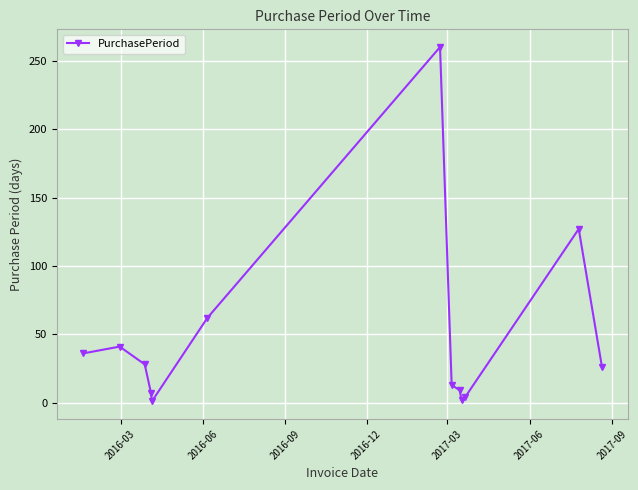

What is the difference between the maximum and minimum values?

259